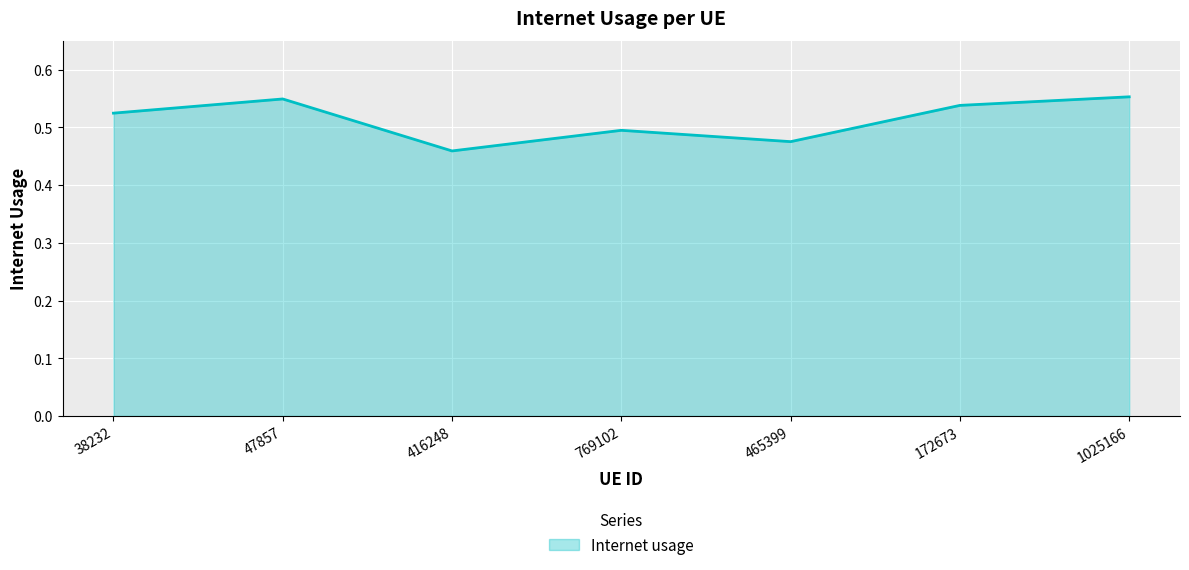

How many interior local peaks (higher than both neighbors) does the data have?

2